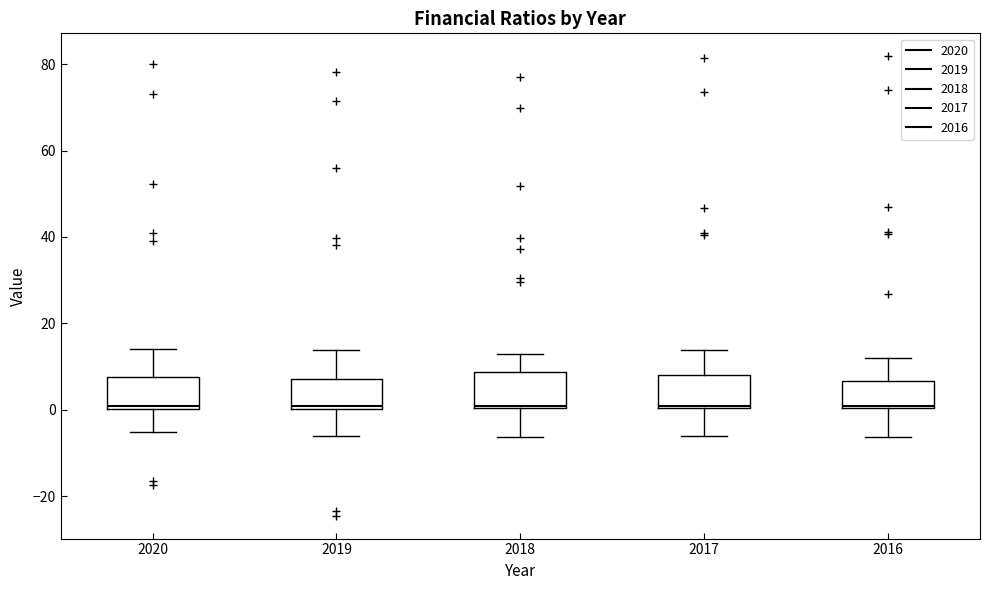

Where is the lower edge of the box at x = 2020 on the y-axis? The values are not printed on the chart, so give them approximately, as read against the axis.

0